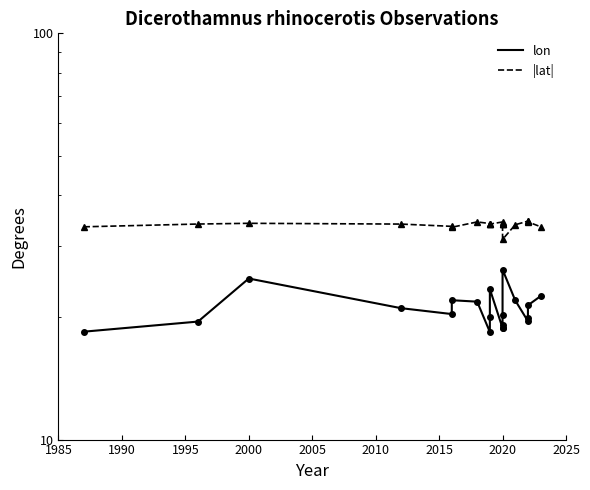

Which series has the largest total across all categories?

|lat|